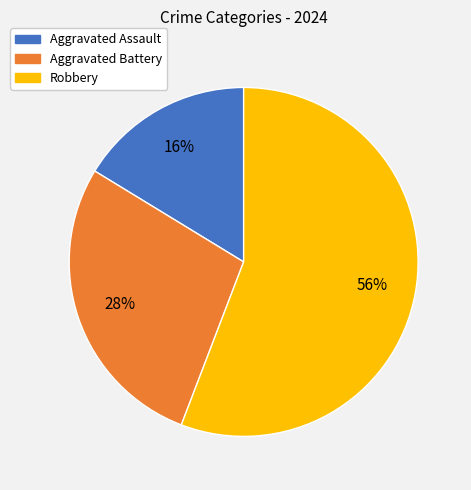

Count the number of slices in the pie.

3